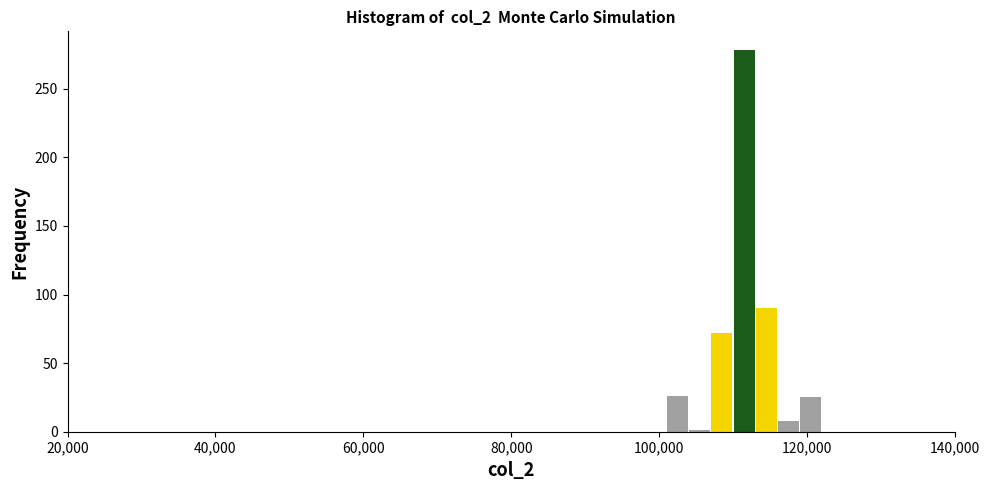

Around what value on the x-axis is the tallest bar? Give the approximate position of its centre, as read against the axis.

112000